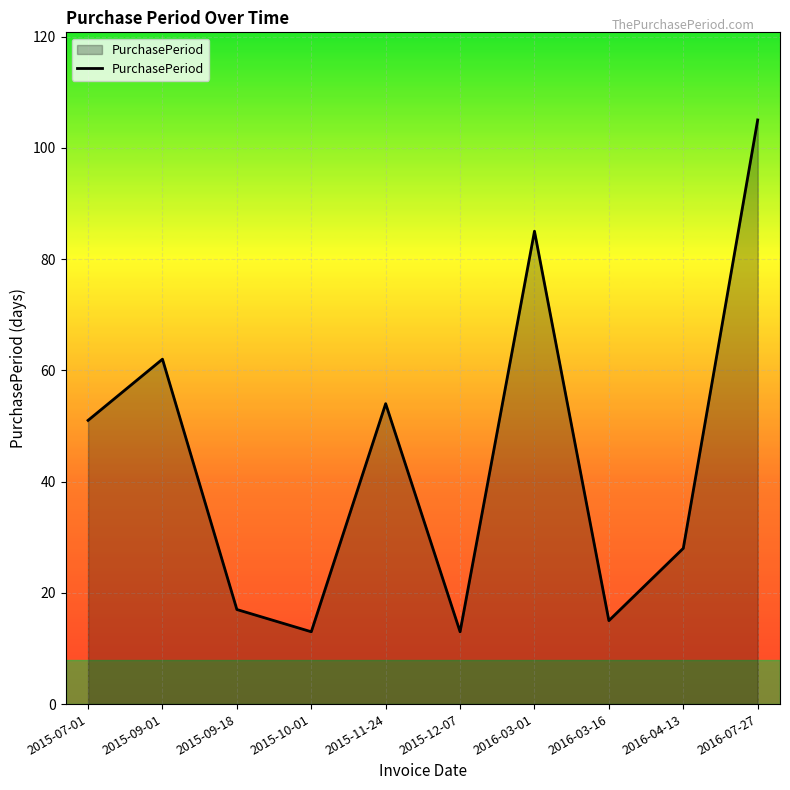

How many interior local peaks (higher than both neighbors) does the data have?

3